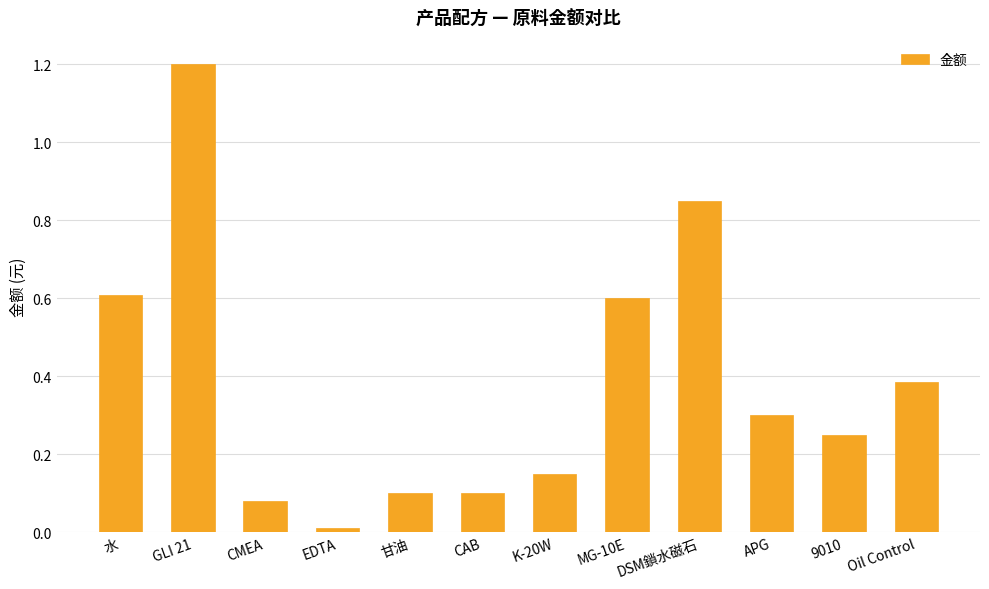

Does the chart contain any negative values?

No